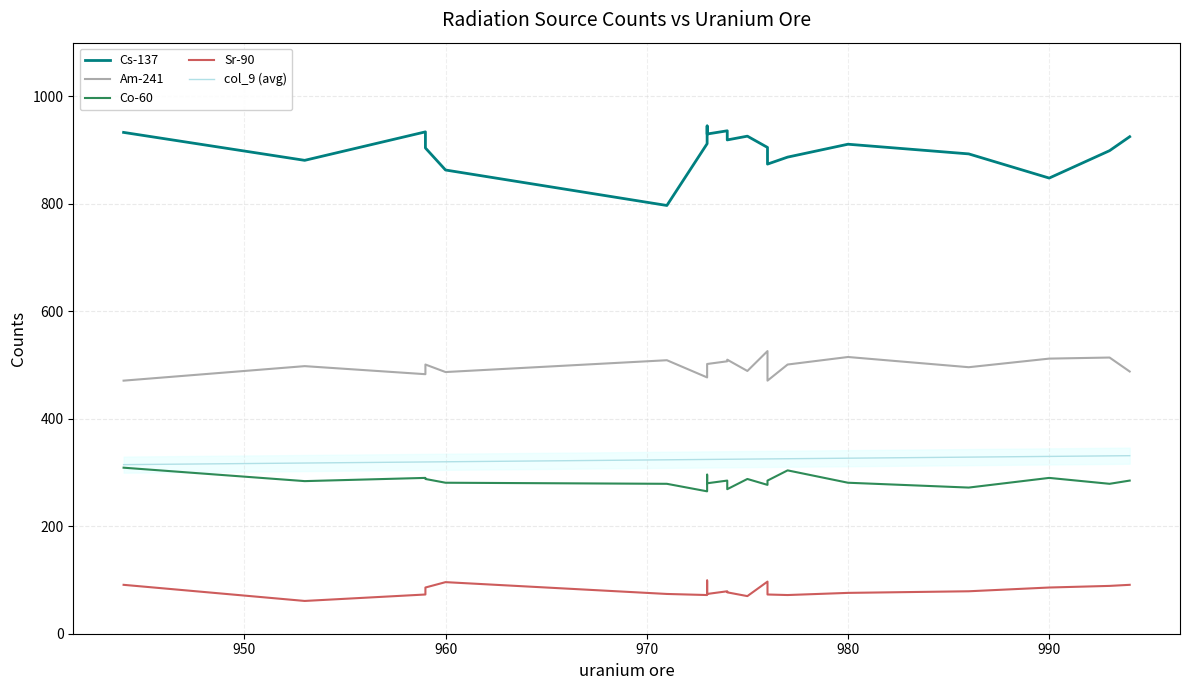

What is the average value of the col_9 (avg) series?

324.3